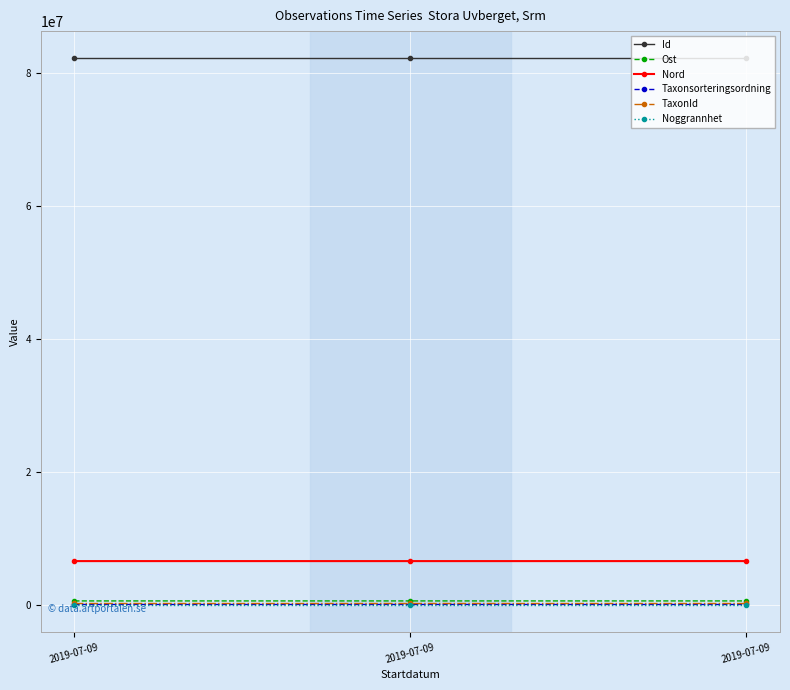

What is the difference between the maximum and minimum values in the Id series?

4.0